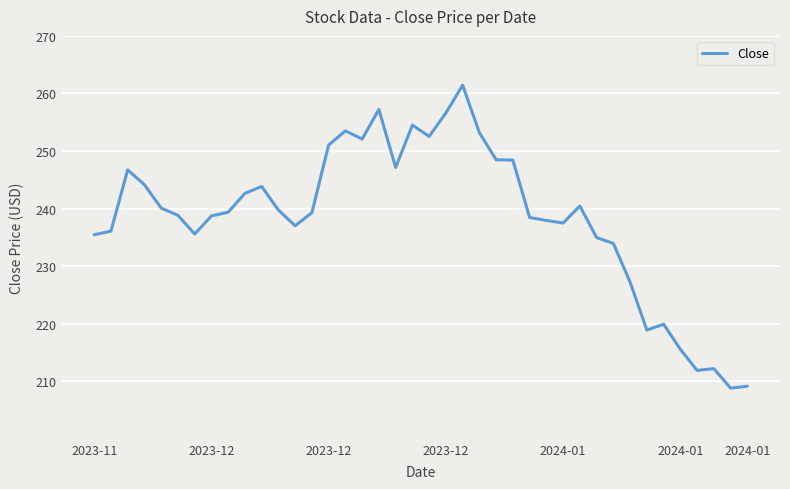

What is the minimum value shown in the chart?

208.8